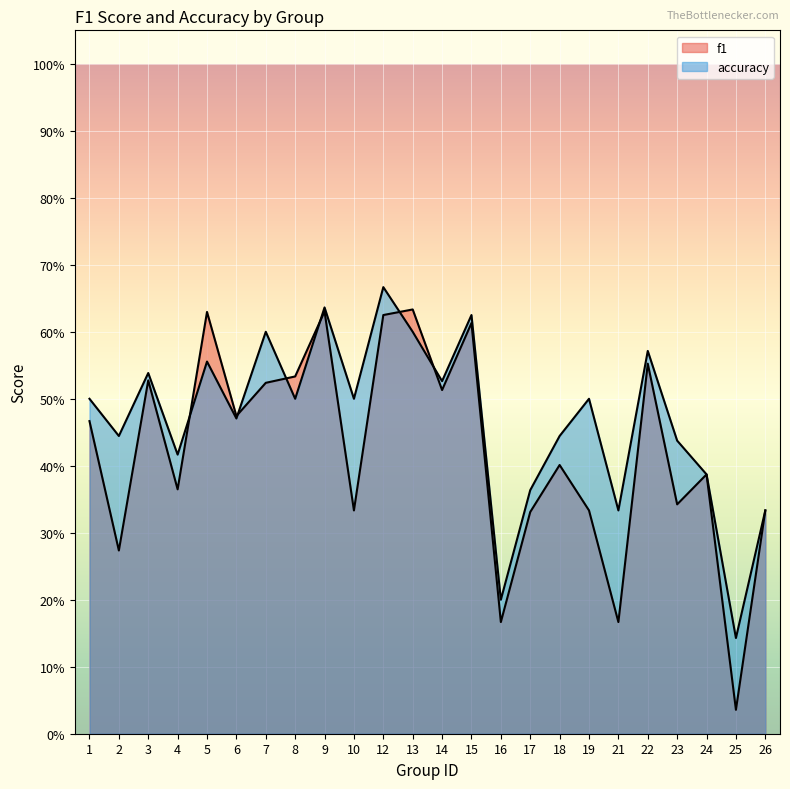

At how many categories does at least one series exceed 0?

24